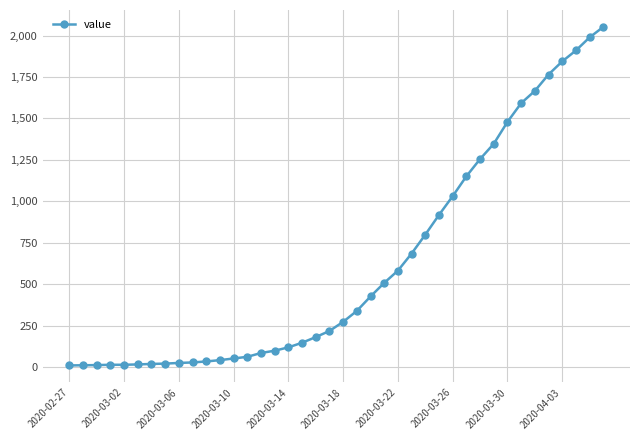

What is the greatest value displayed?

2052